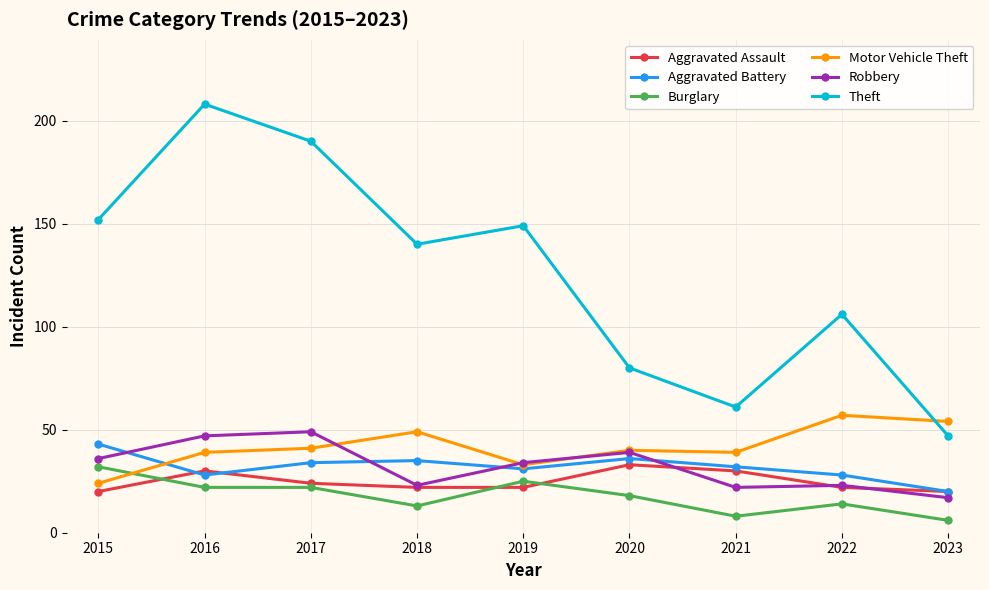

Count the number of categories in the chart.

9